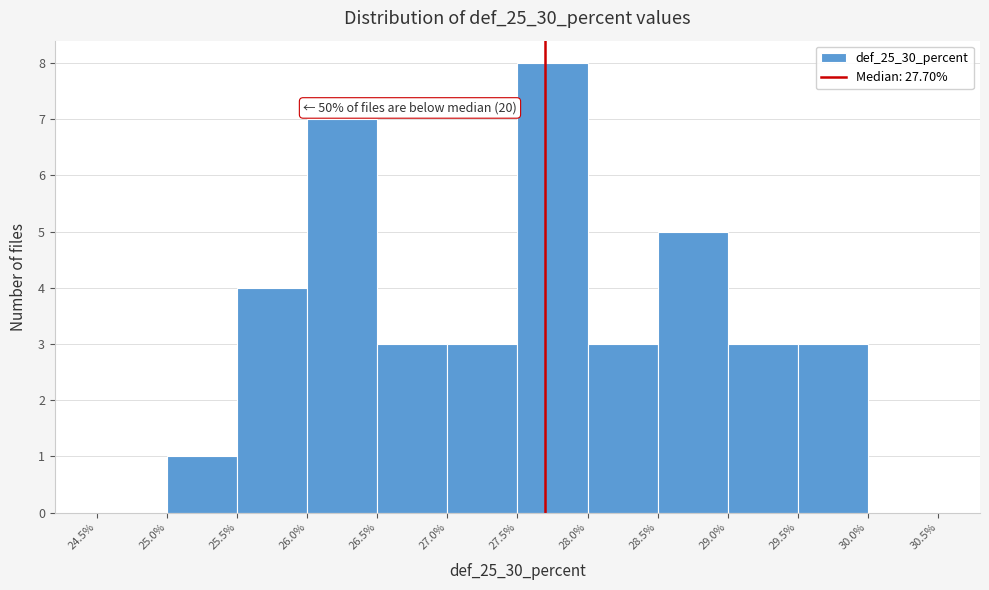

Which range on the x-axis has the tallest bar?

27.5% to 28.0%